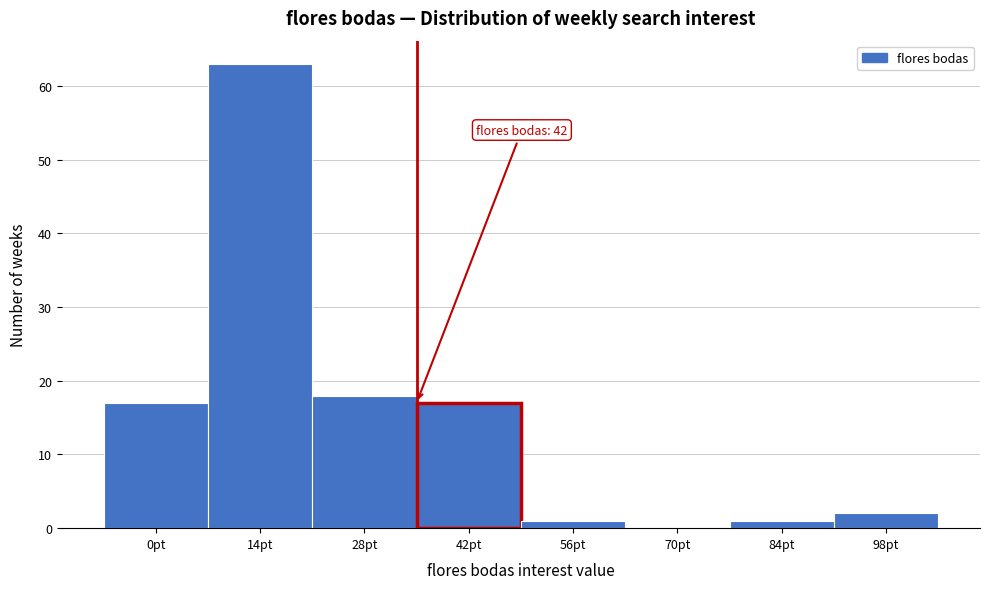

Reading left to right, what are all the values shown in this chart?

0pt=17	14pt=63	28pt=18	42pt=17	56pt=1	70pt=0	84pt=1	98pt=2